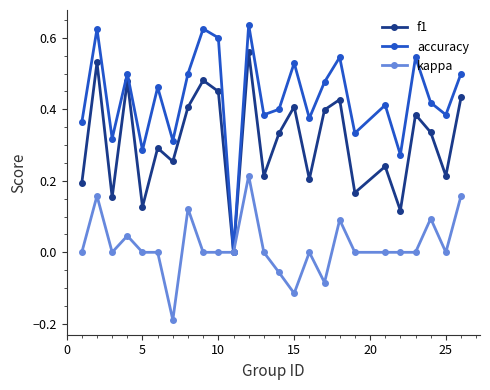

In accuracy, how many points are higher than both neighbors (excluding endpoints)?

9